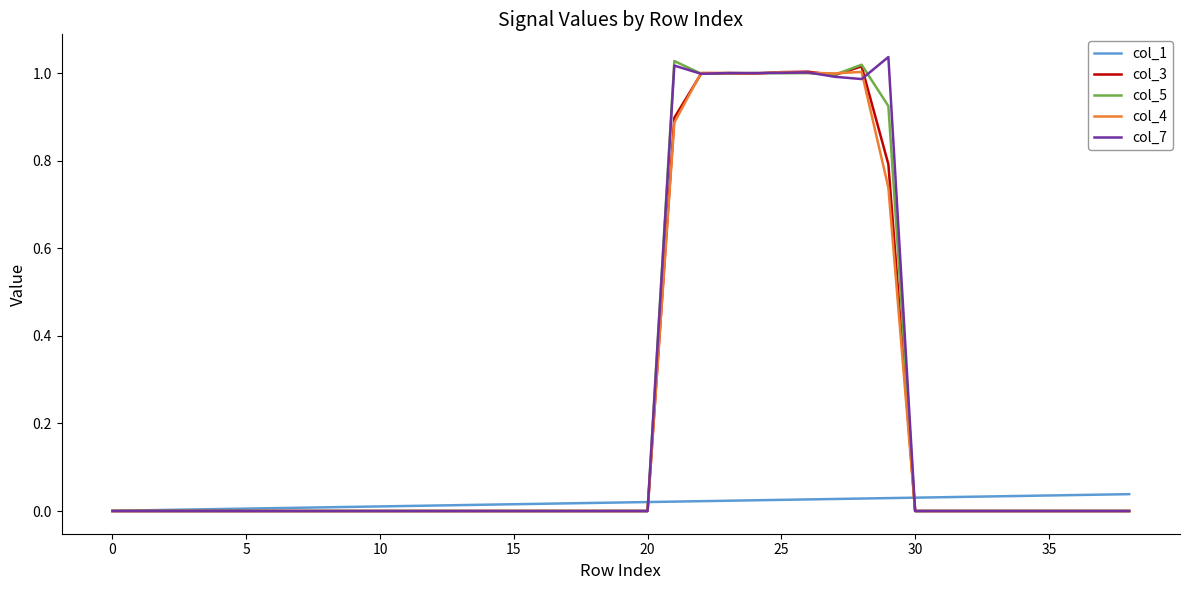

Does the chart have visible grid lines?

No